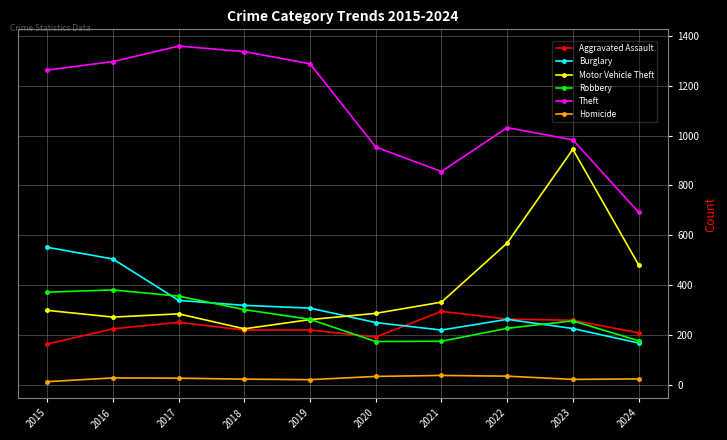

Between which two adjacent categories do Motor Vehicle Theft and Burglary first intersect?

2019 and 2020